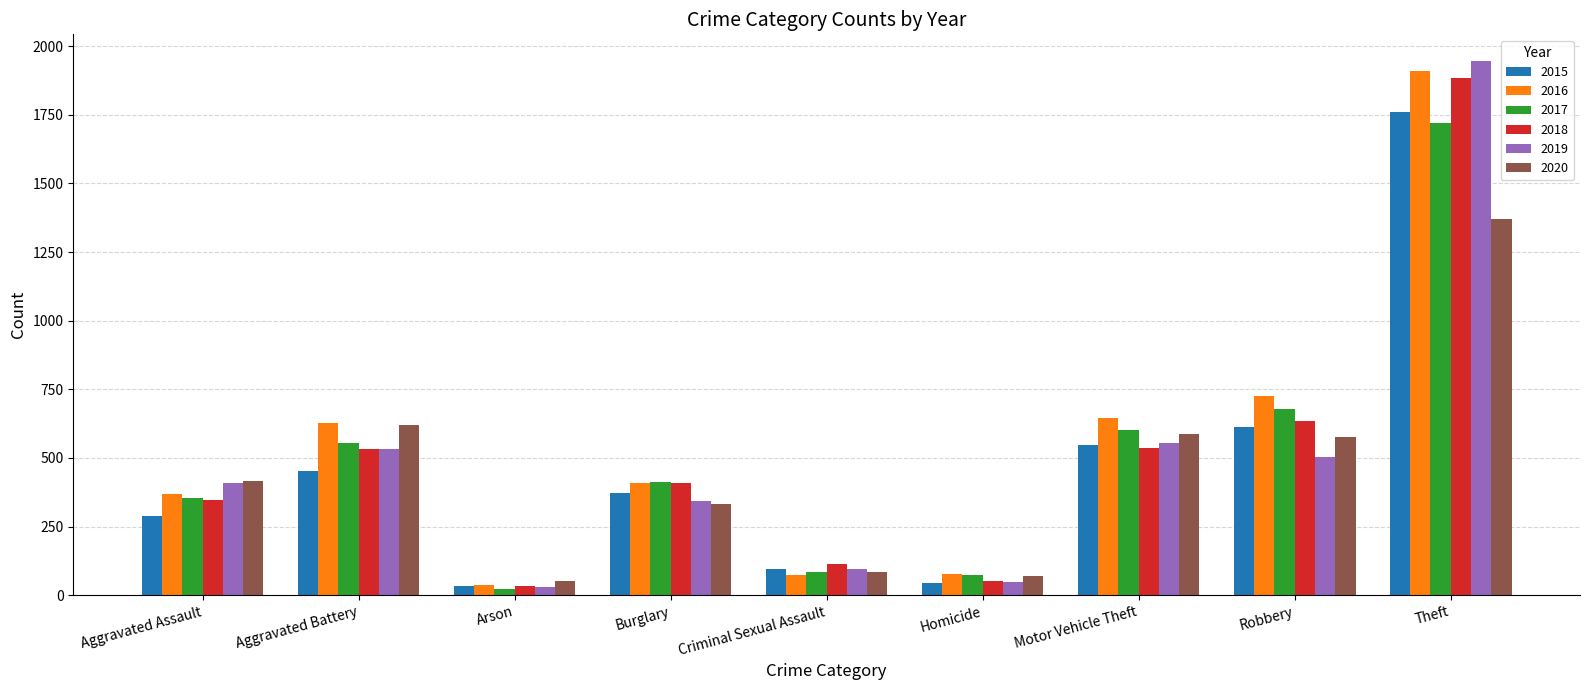

List the labels in order of 2019 value, largest first.

Theft, Motor Vehicle Theft, Aggravated Battery, Robbery, Aggravated Assault, Burglary, Criminal Sexual Assault, Homicide, Arson